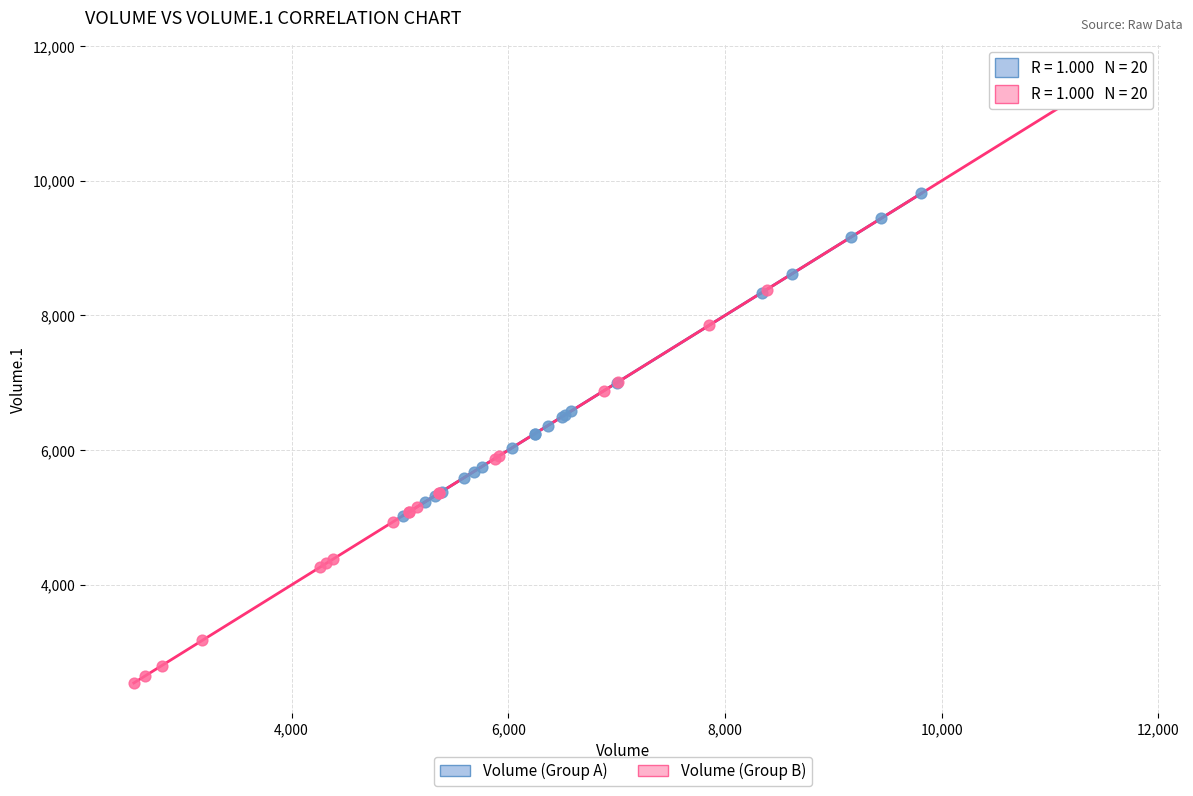

Which series has the largest Y range (max minus min)?

Volume (Group B)